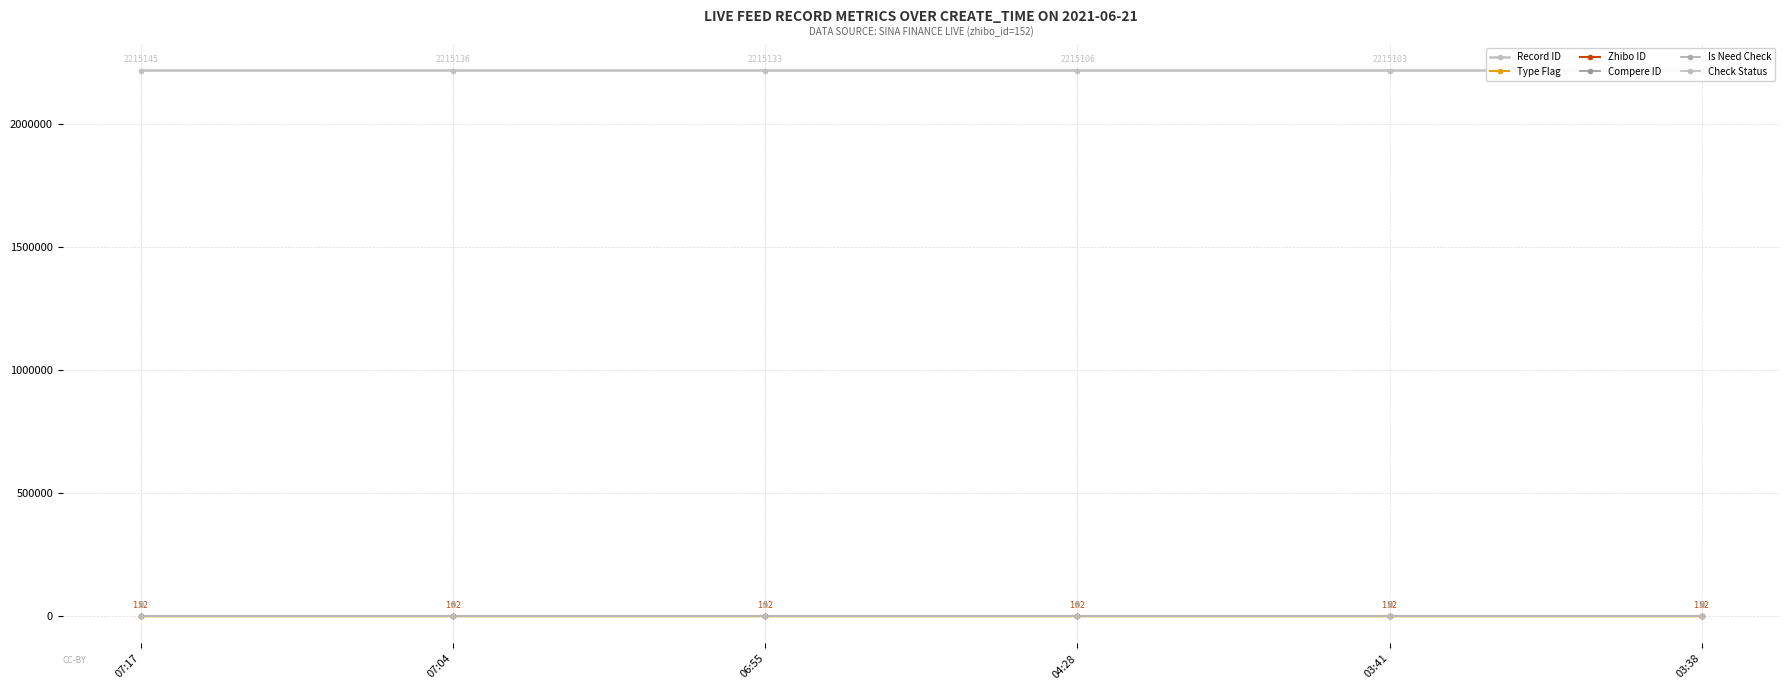

Which label corresponds to the largest value in the chart?

07:17